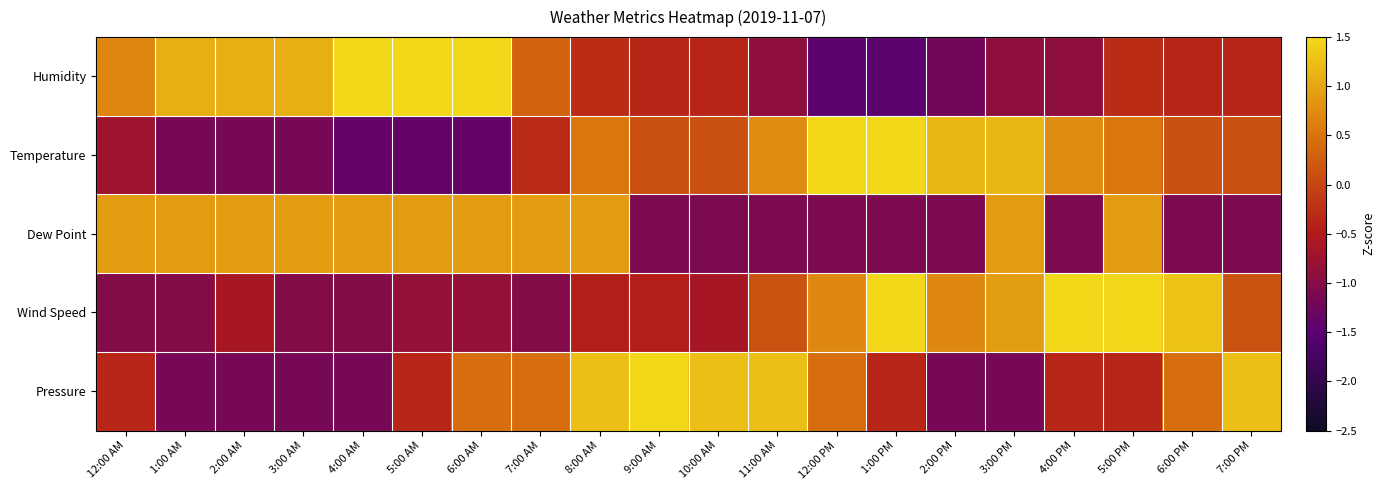

Count the number of data series in this chart.

5